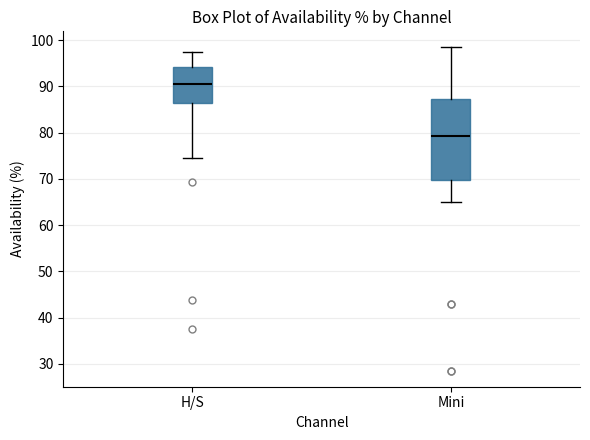

Where is the upper edge of the box for H/S on the y-axis? The values are not printed on the chart, so give them approximately, as read against the axis.

94